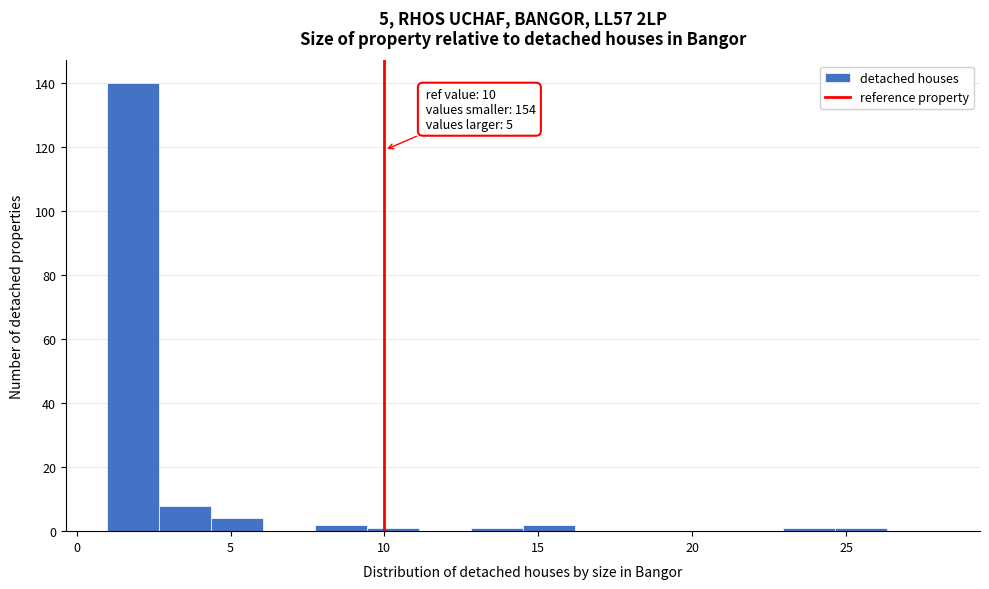

Read against the x-axis, roughly where is the centre of the tallest bar?

2.0